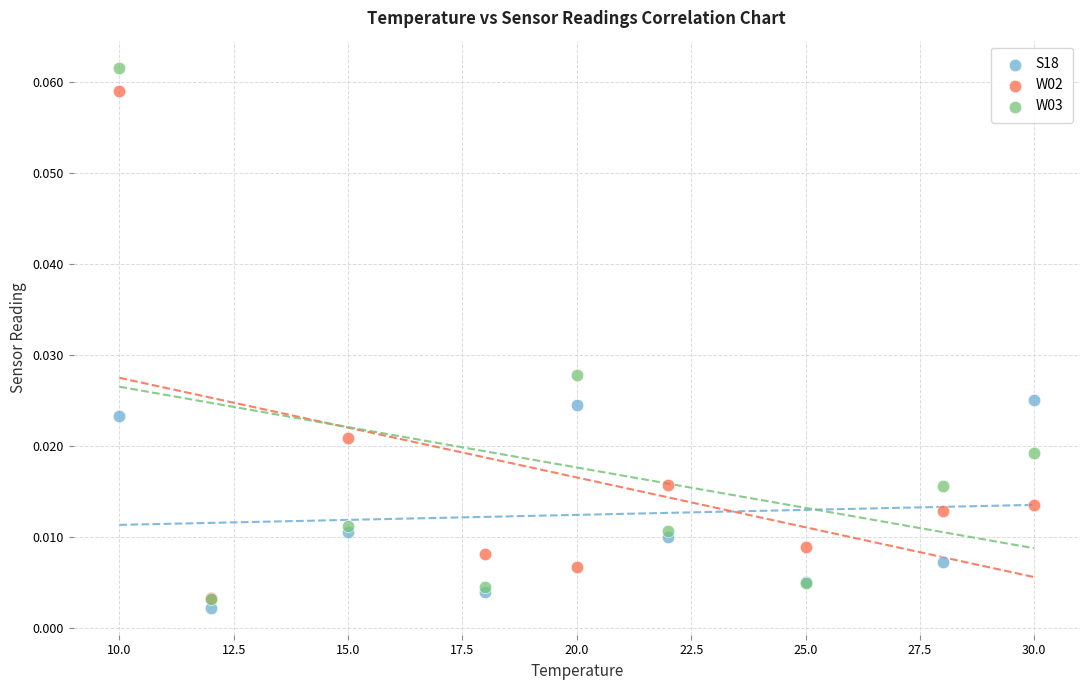

What are all the series names shown in the legend?

S18, W02, W03